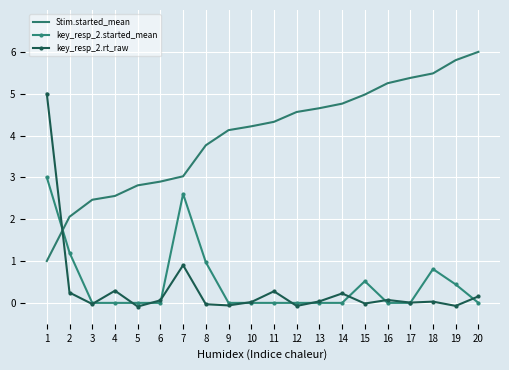

The value of Stim.started_mean at 7 is 3.0. True or false?

True